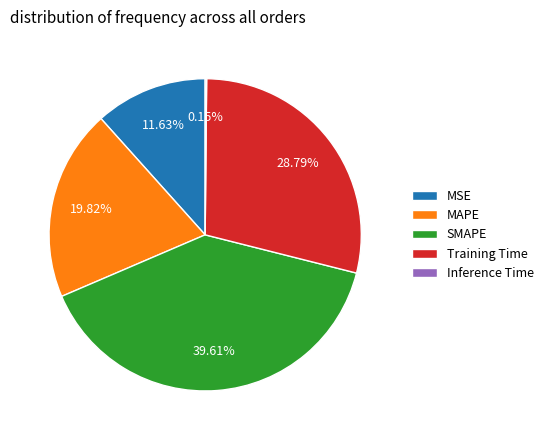

Between MSE and SMAPE, which is larger?

SMAPE